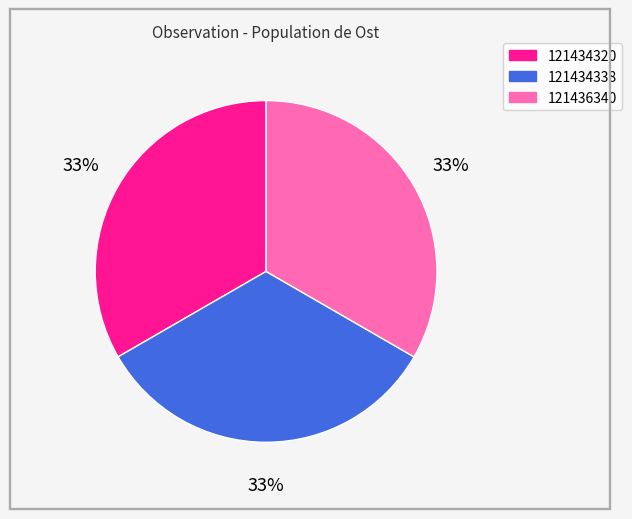

True or false: 121436340 accounts for 33% of the total.

True